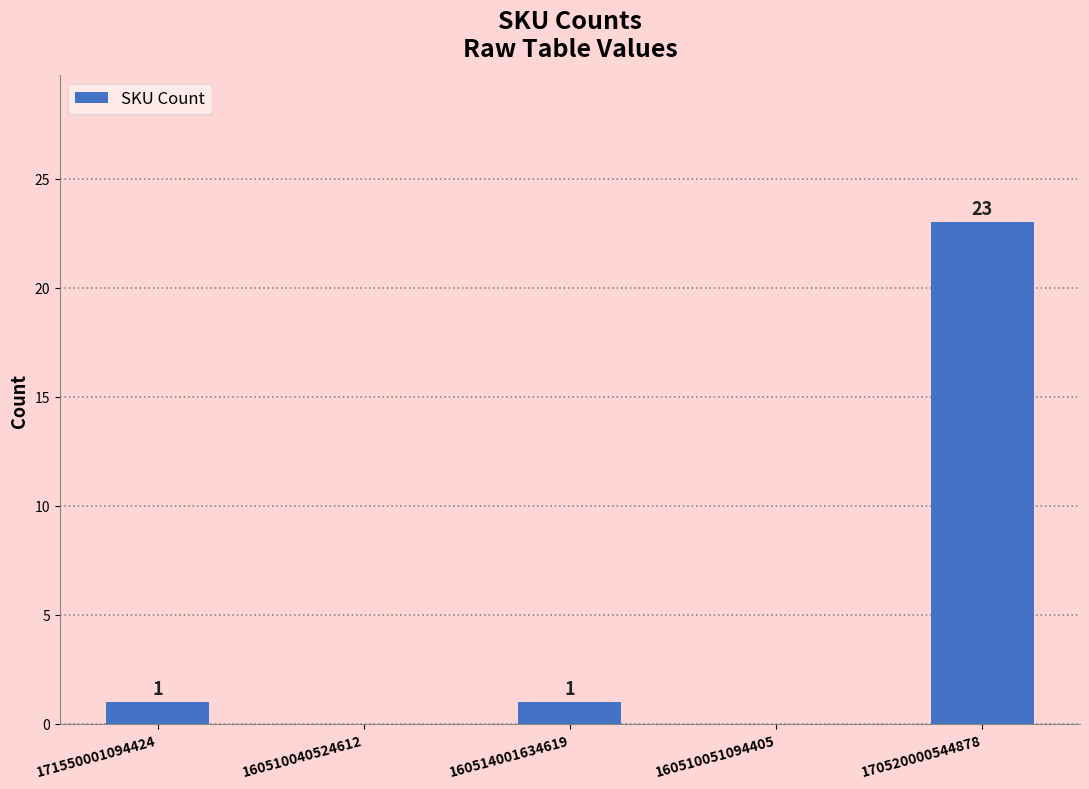

What is the sum of all values?

25